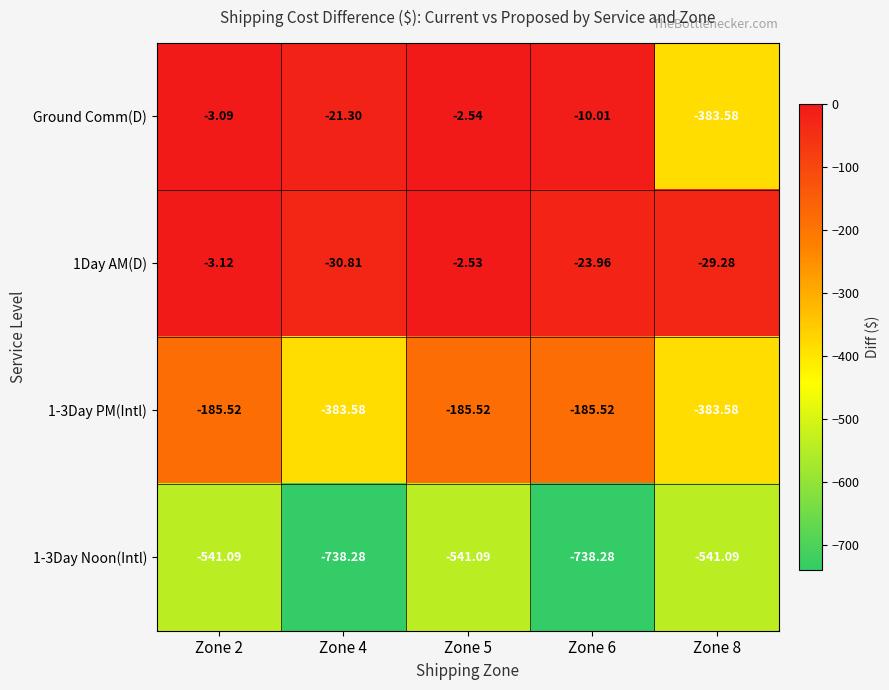

Is the value of 1-3Day Noon(Intl) at Zone 6 greater than the value of 1Day AM(D) at Zone 6?

No